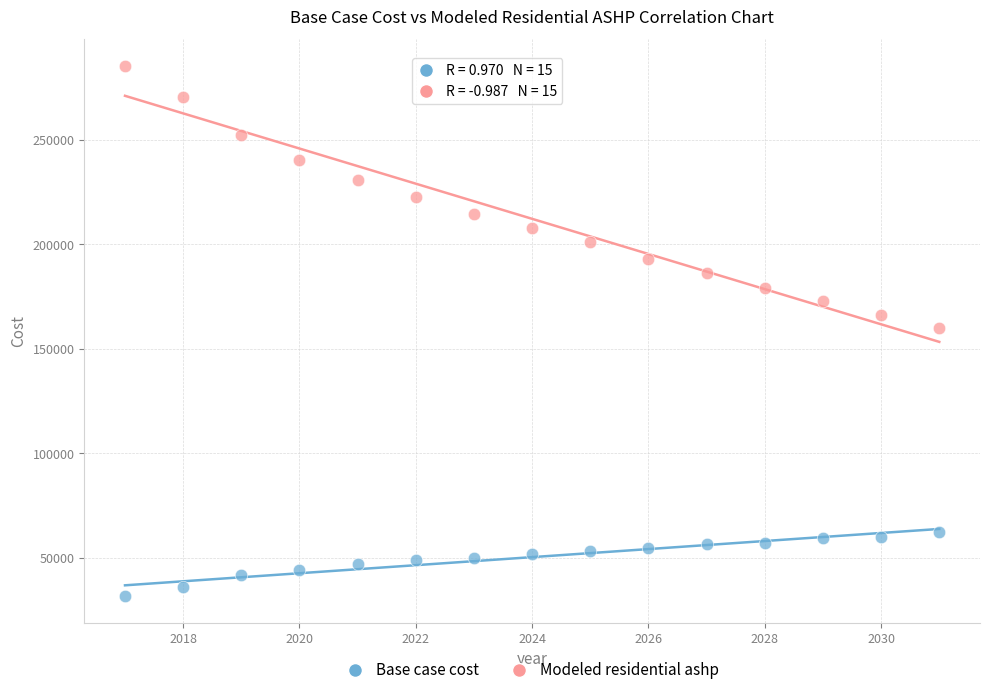

Across all data points, what is the range of Y values (max minus min)?

253768.7